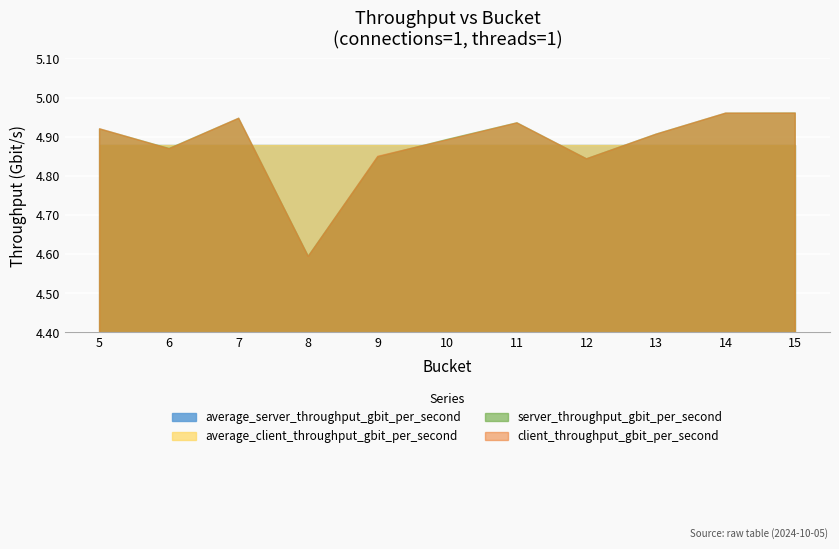

Reading left to right, what are all the values shown in this chart?

client_throughput_gbit_per_second: 4.9	4.9	4.9	4.6	4.8	4.9	4.9	4.8	4.9	5.0	5.0
server_throughput_gbit_per_second: 4.9	4.9	4.9	4.6	4.8	4.9	4.9	4.8	4.9	5.0	5.0
average_client_throughput_gbit_per_second: 4.9	4.9	4.9	4.9	4.9	4.9	4.9	4.9	4.9	4.9	4.9
average_server_throughput_gbit_per_second: 4.9	4.9	4.9	4.9	4.9	4.9	4.9	4.9	4.9	4.9	4.9